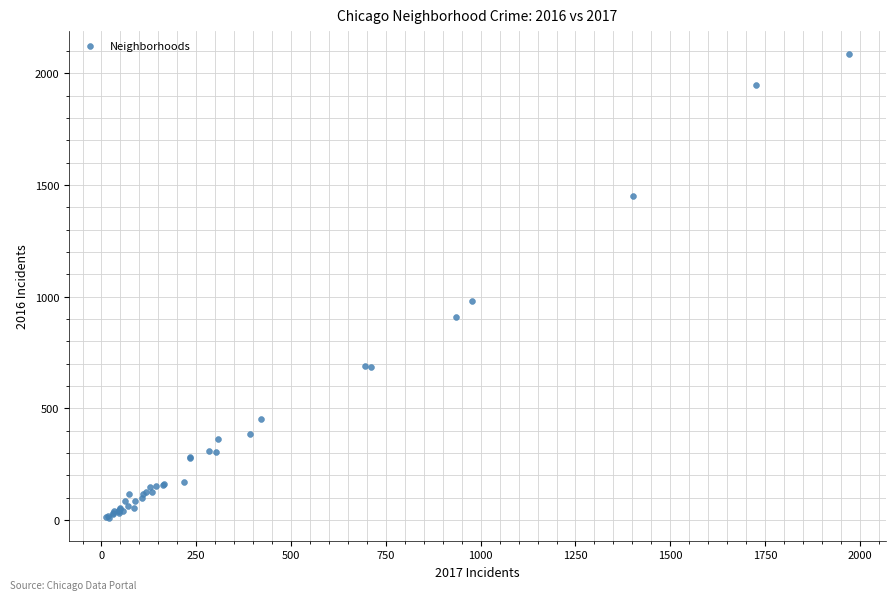

What Y value in the scatter plot is closest to 1048?

983